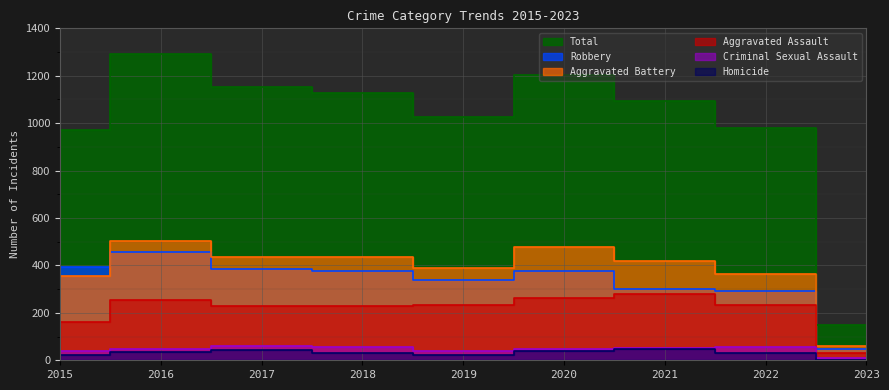

What is the difference between the Criminal Sexual Assault values at 2019 and 2015?

2